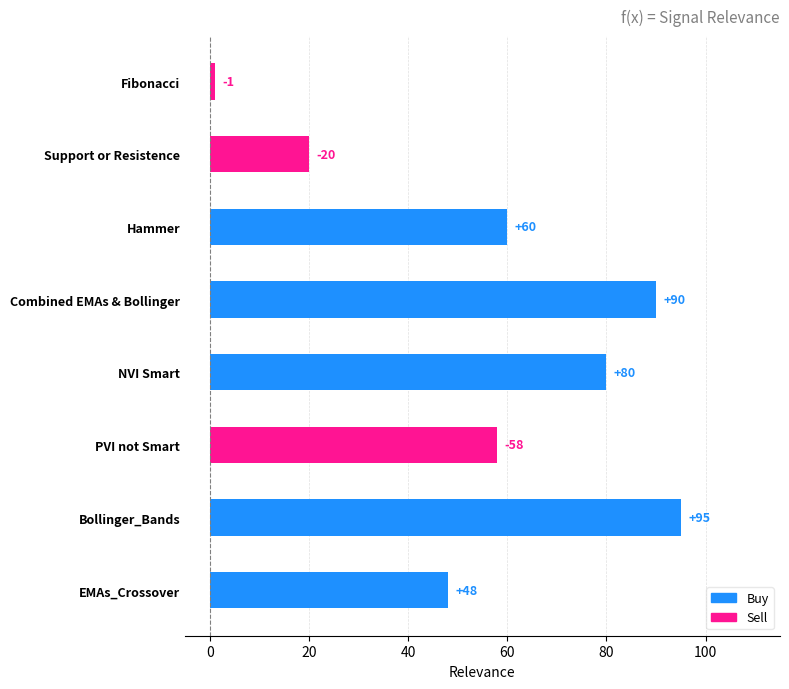

List the labels in order of value, smallest first.

Fibonacci, Support or Resistence, EMAs_Crossover, PVI not Smart, Hammer, NVI Smart, Combined EMAs & Bollinger, Bollinger_Bands